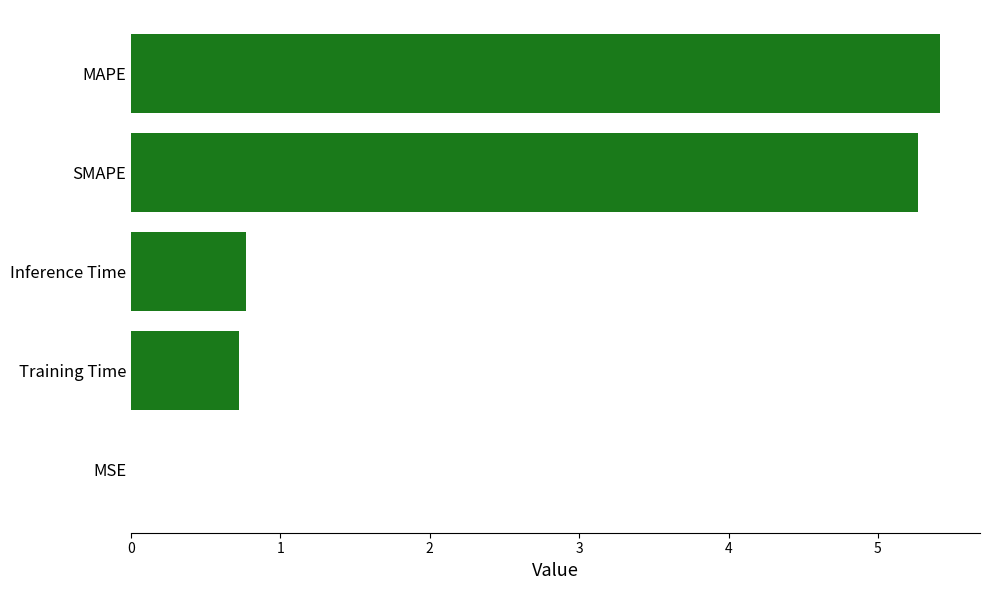

What is the sum of all values?

12.2